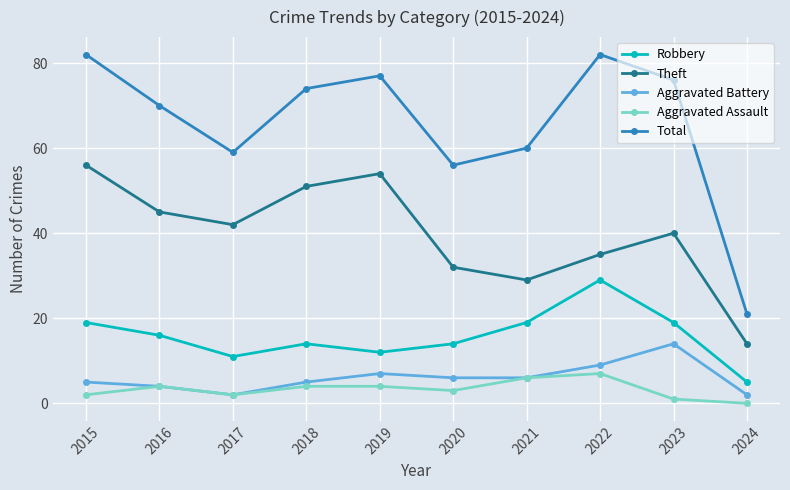

What is the sum of the Aggravated Assault values at 2022 and 2016?

11